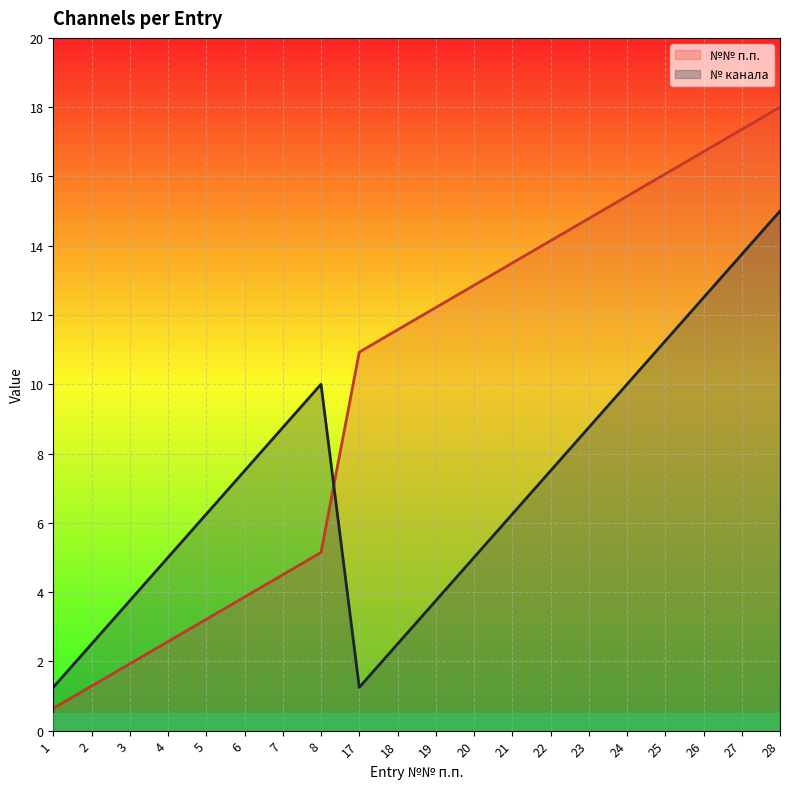

Which category has the lowest value across all series?

1